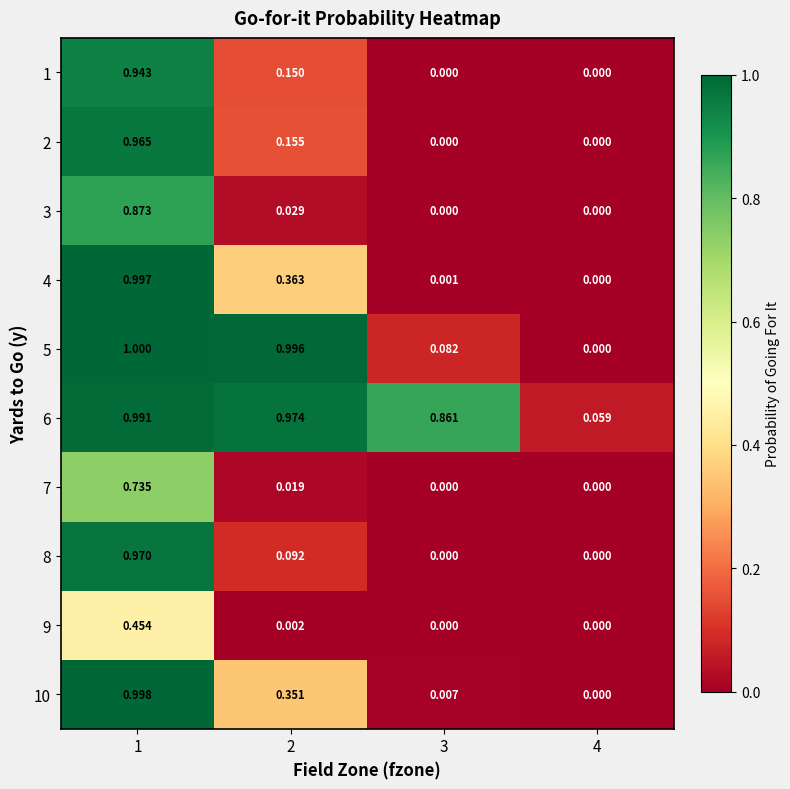

Is the value of 8 at 2 greater than the value of 4 at 3?

Yes